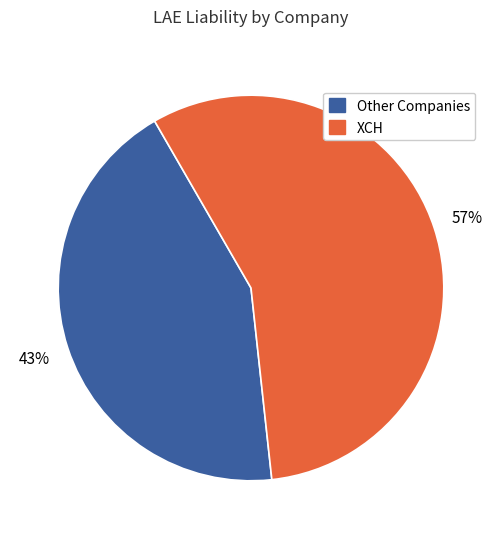

Is there a majority slice in this chart?

Yes